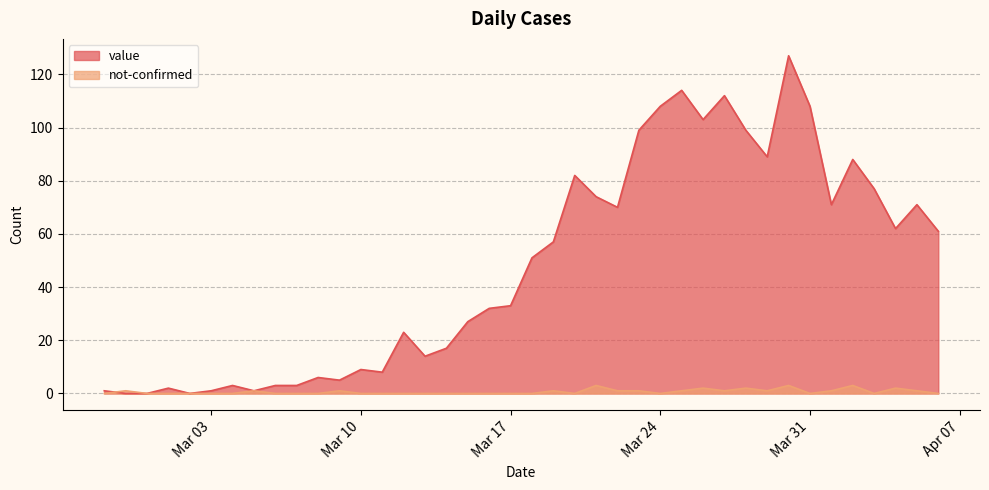

Count the not-confirmed values in the range 0 to 1.

34